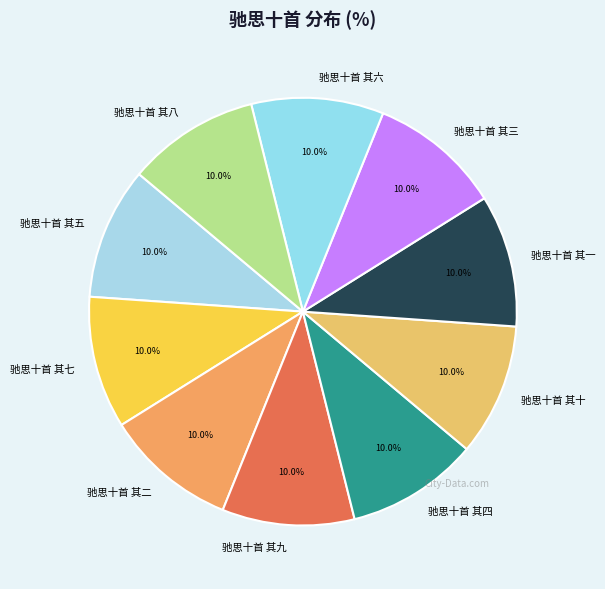

Is 驰思十首 其九 the majority of the pie?

No